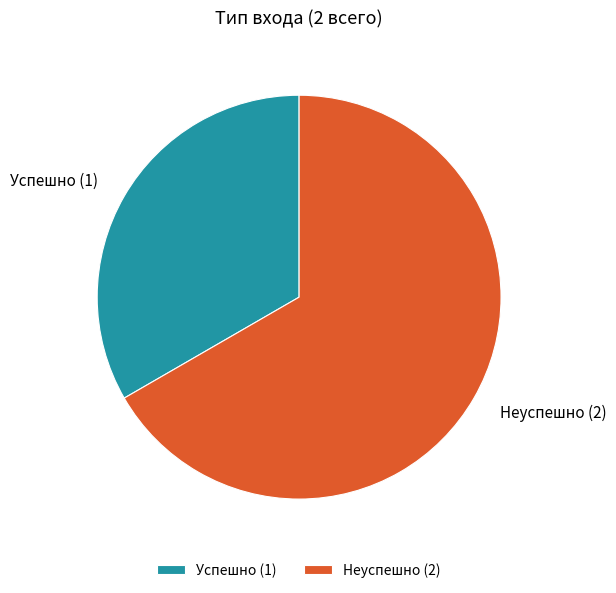

Do Неуспешно and Успешно together represent more than half of the pie?

Yes